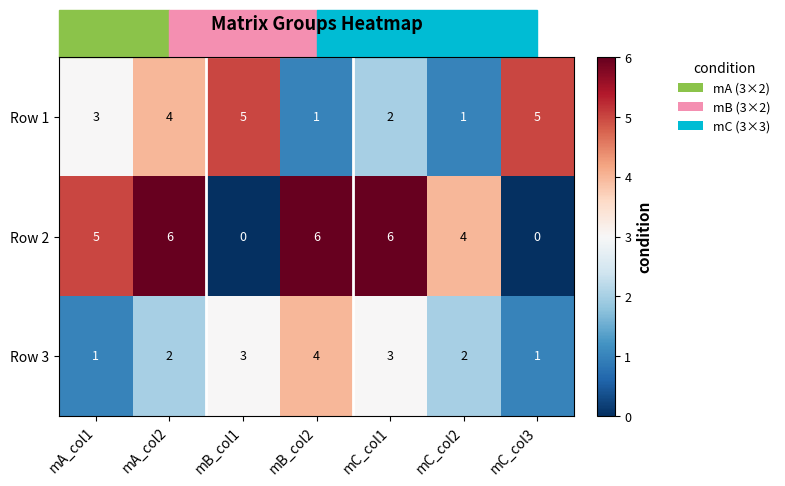

Which category has the highest value in the Row 3 series?

mB_col2